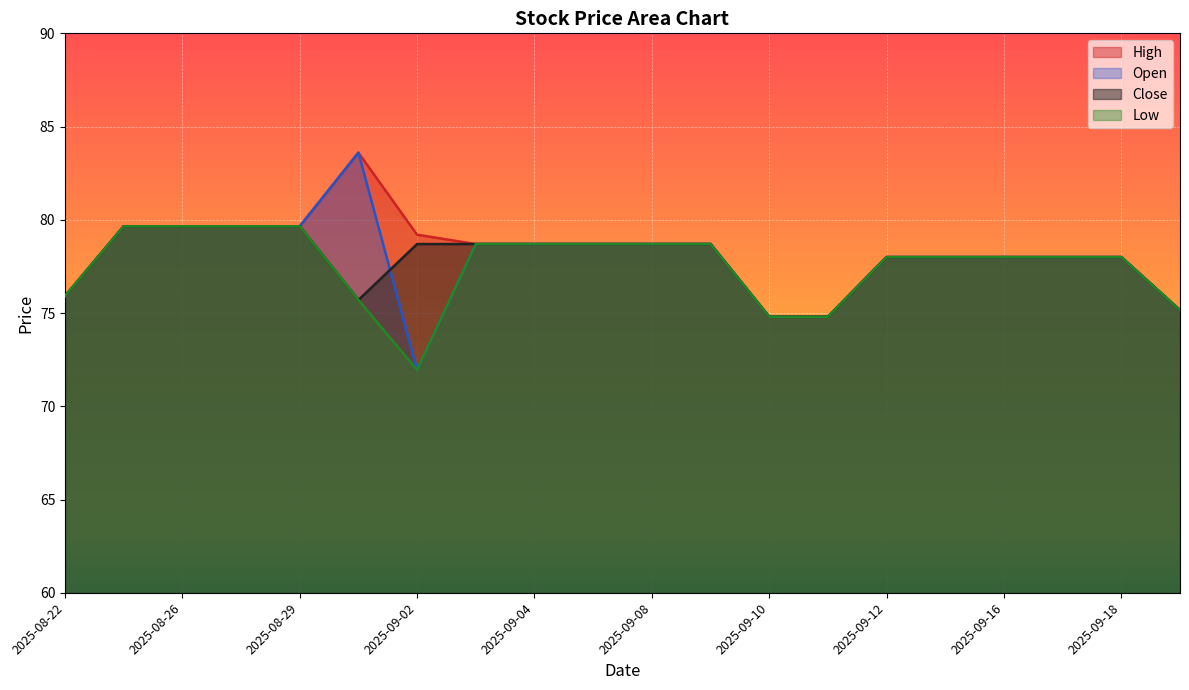

Where is the first local minimum for Low?

2025-09-02